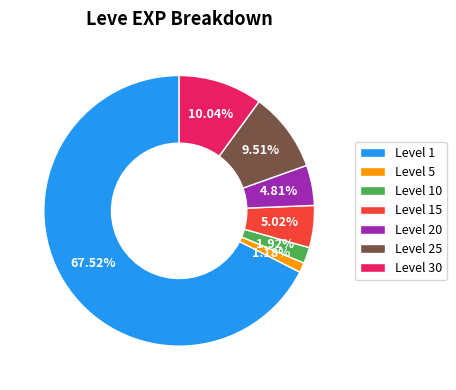

Which category has the biggest portion of the pie?

Level 1